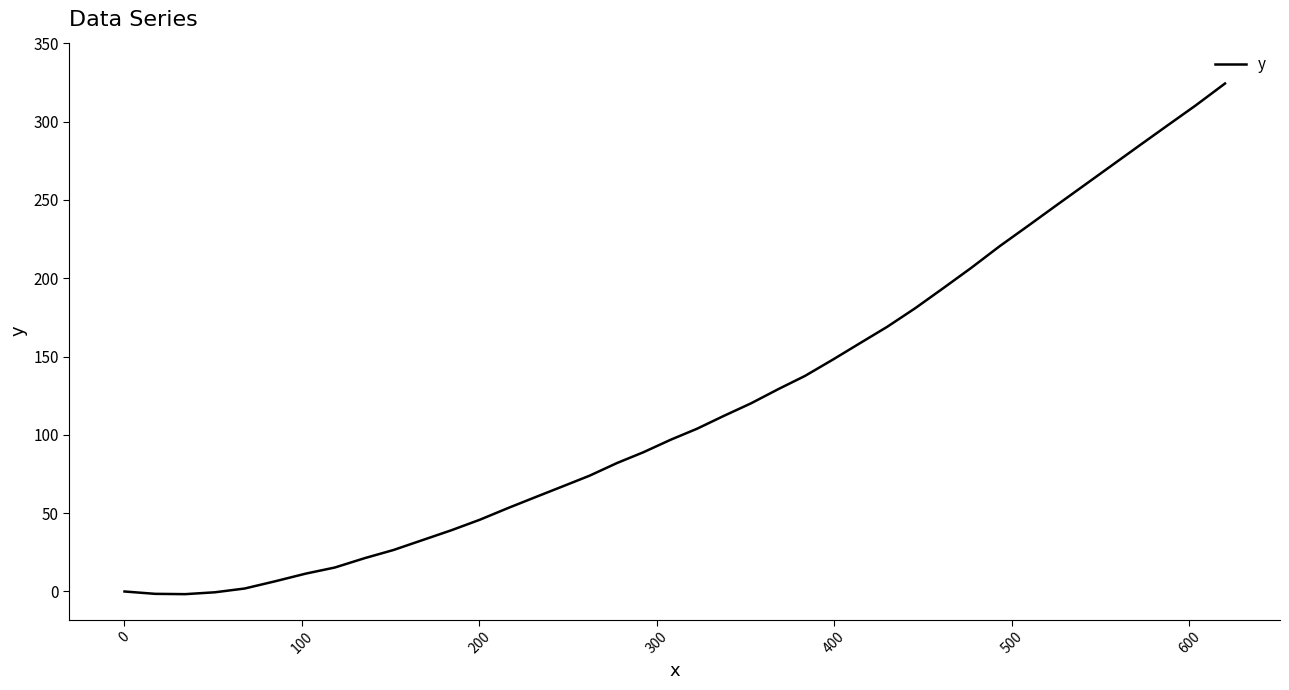

What is the difference between the maximum and minimum values?

326.0